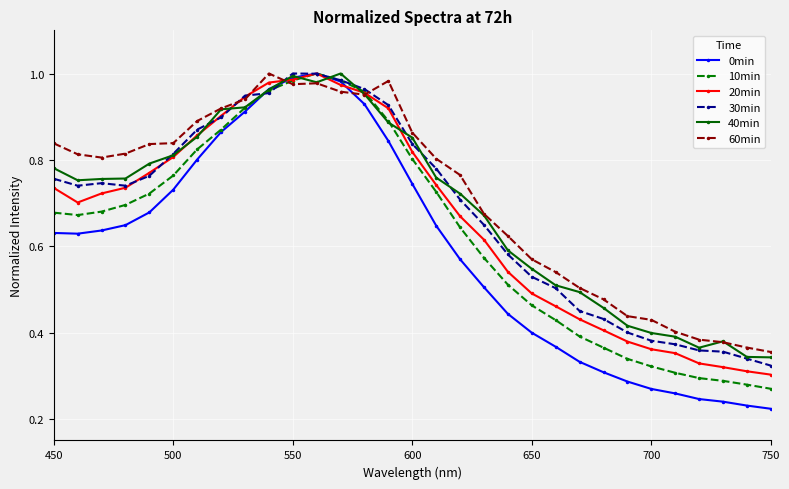

True or false: 30min has more than 0 interior local peaks.

True